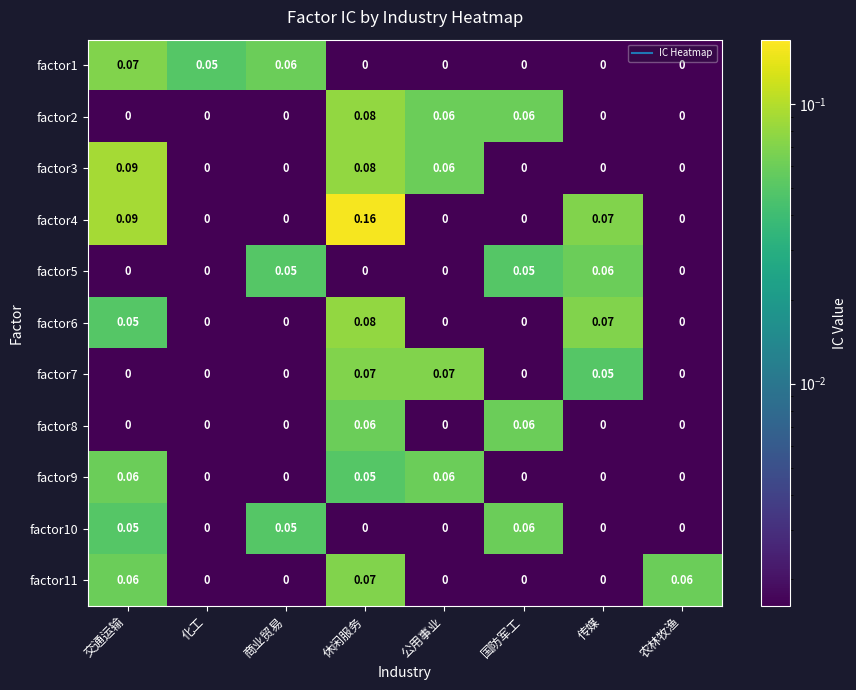

At which category is the sum across all series the highest?

休闲服务